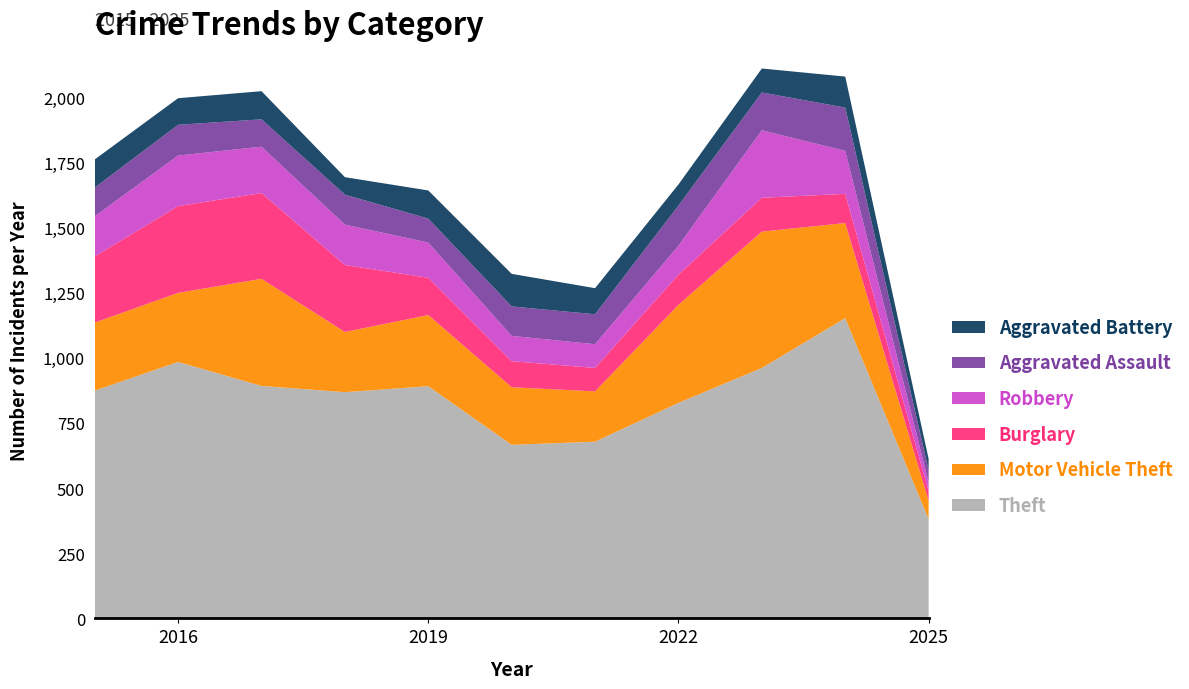

Reading right to left, extract all data points from this chart.

Theft: 2025=381	2024=1152	2023=961	2022=827	2021=678	2020=666	2019=891	2018=868	2017=892	2016=984	2015=874
Motor Vehicle Theft: 2025=71	2024=365	2023=523	2022=376	2021=193	2020=221	2019=273	2018=231	2017=411	2016=265	2015=261
Burglary: 2025=35	2024=112	2023=130	2022=116	2021=90	2020=100	2019=143	2018=257	2017=329	2016=333	2015=254
Robbery: 2025=35	2024=165	2023=259	2022=111	2021=91	2020=97	2019=135	2018=155	2017=178	2016=194	2015=154
Aggravated Assault: 2025=47	2024=166	2023=145	2022=154	2021=115	2020=113	2019=92	2018=115	2017=105	2016=118	2015=110
Aggravated Battery: 2025=43	2024=119	2023=92	2022=81	2021=100	2020=125	2019=108	2018=67	2017=108	2016=102	2015=108